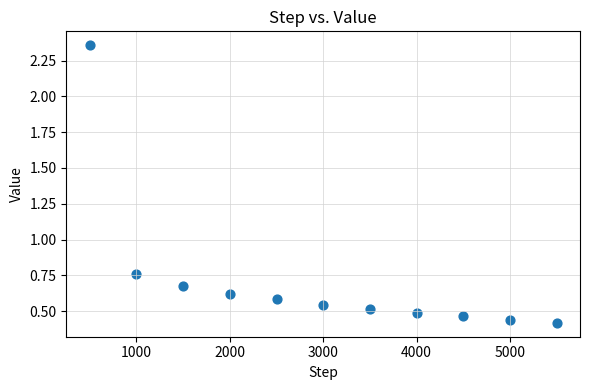

What is the range of X values (max minus min)?

5000.0